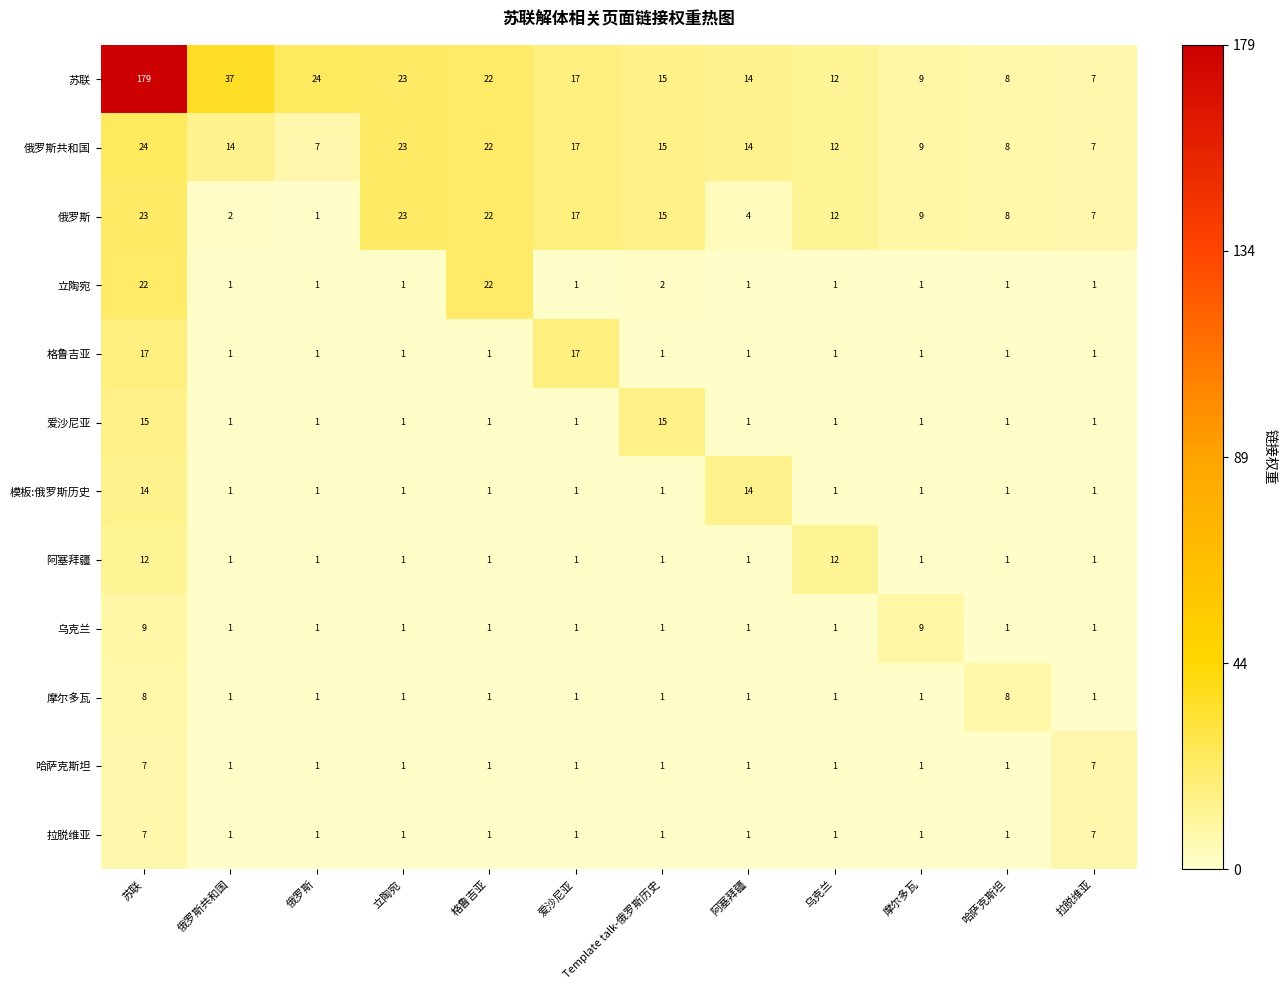

What is the greatest value displayed?

179